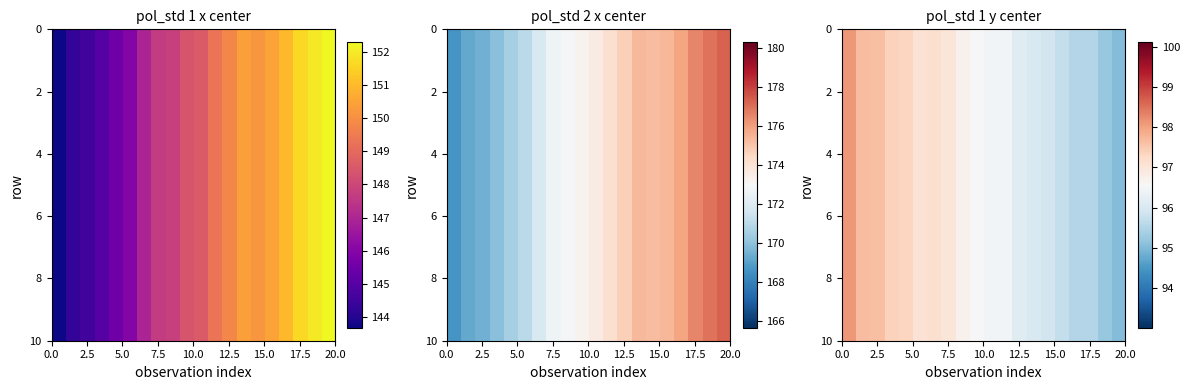

What is the minimum value shown in the chart?

95.0